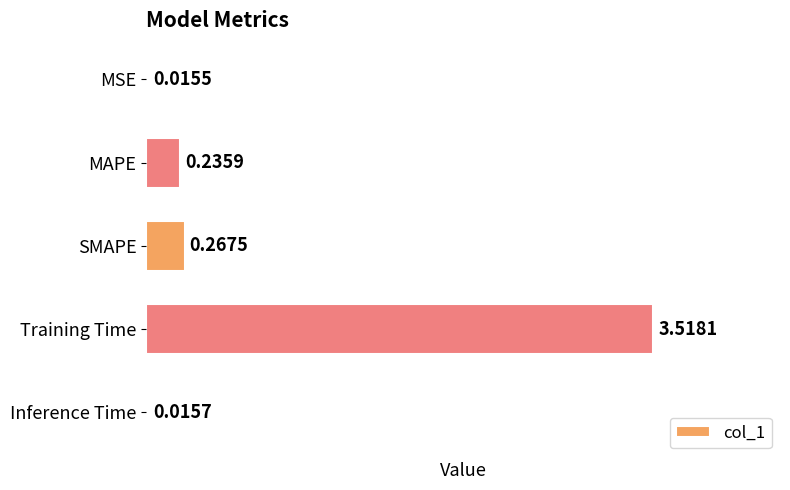

Rank the categories by value from highest to lowest.

Training Time, SMAPE, MAPE, Inference Time, MSE